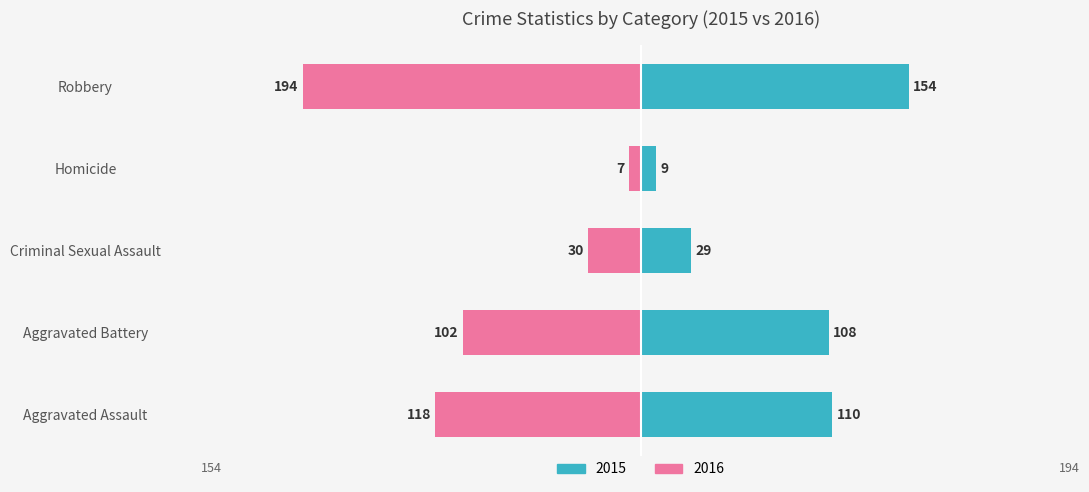

Which series has the largest range (max minus min)?

2016